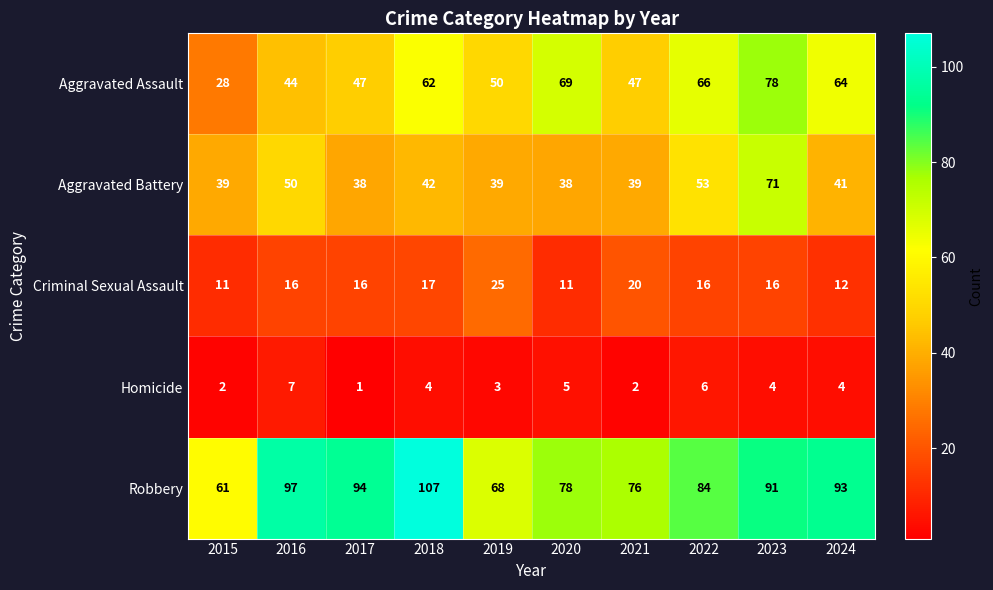

What is the minimum value for Robbery?

61